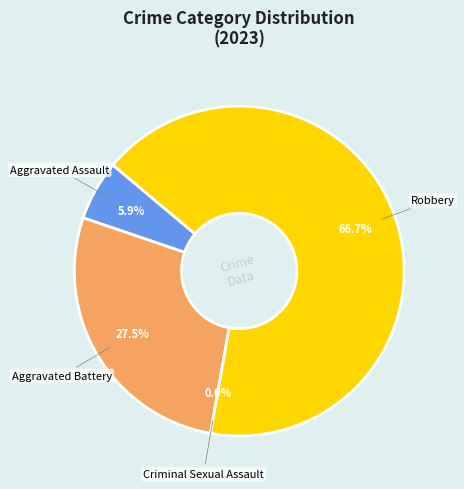

How much of the chart is everything except Aggravated Battery?

72.5%